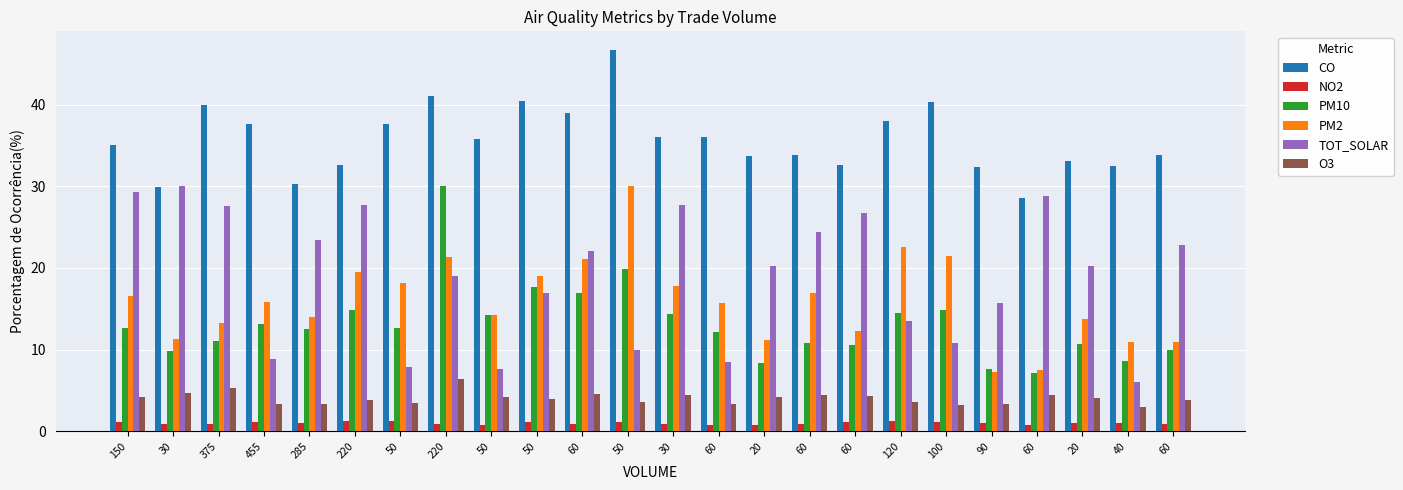

At how many categories does at least one series exceed 33?

17